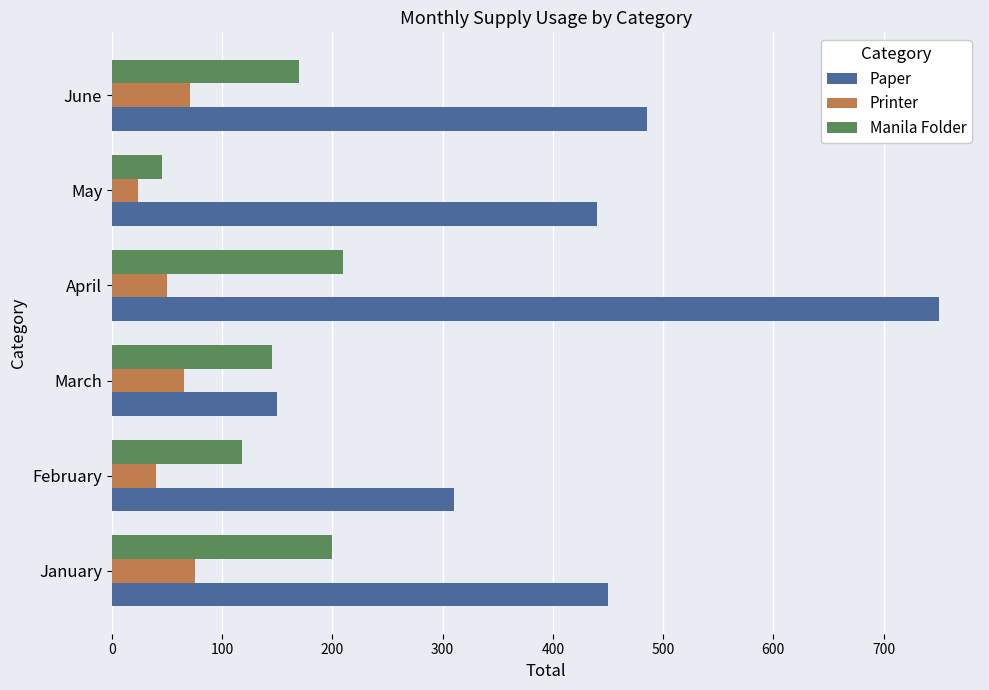

True or false: Printer has a value of 75 at January.

True